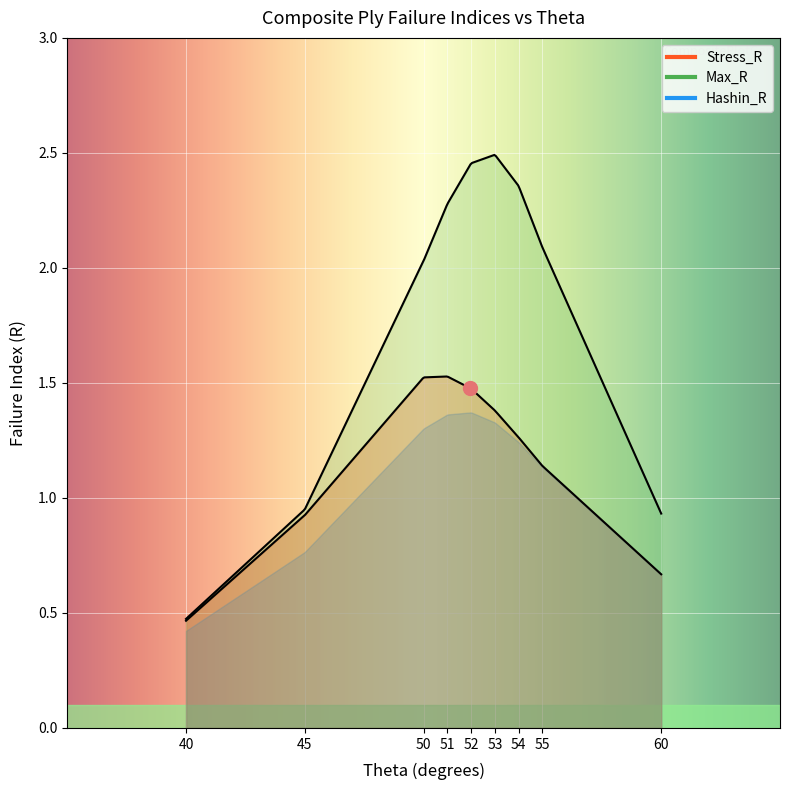

How many distinct data groups are displayed?

3